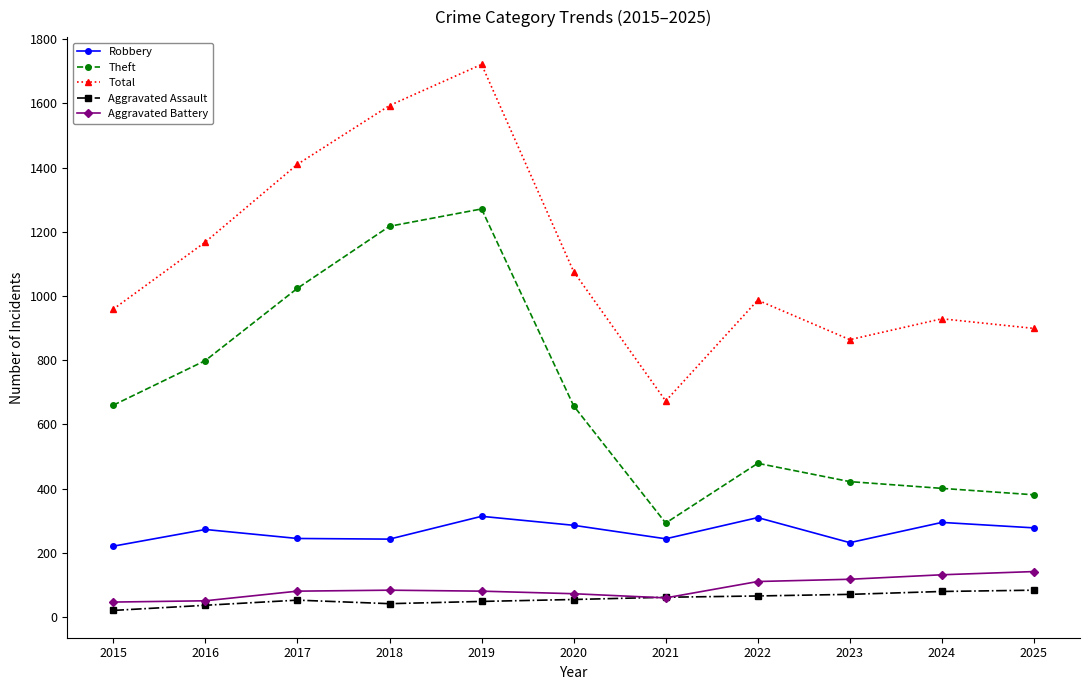

How many lines are shown in the chart?

5